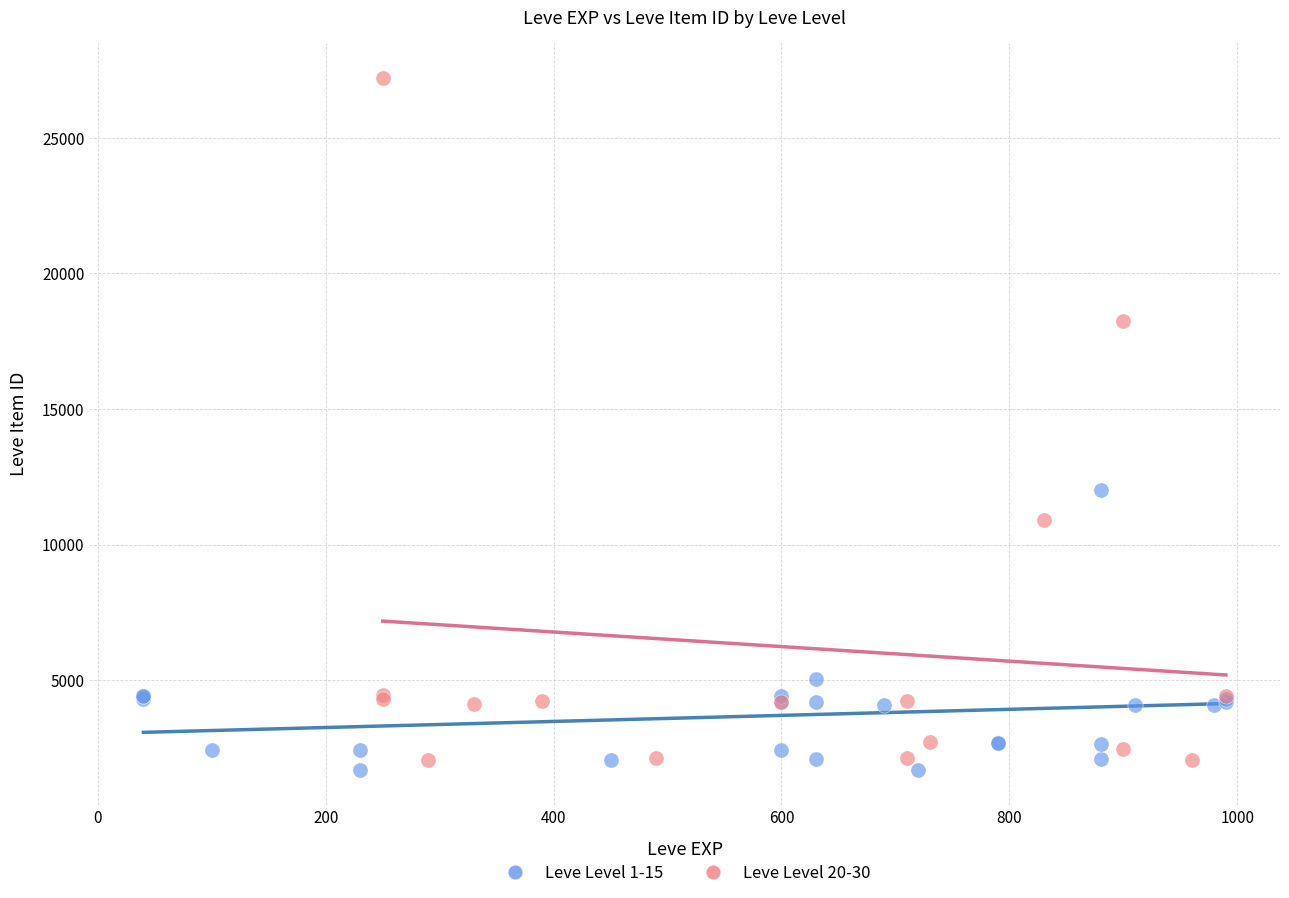

Which series reaches the maximum Y coordinate?

Leve Level 20-30